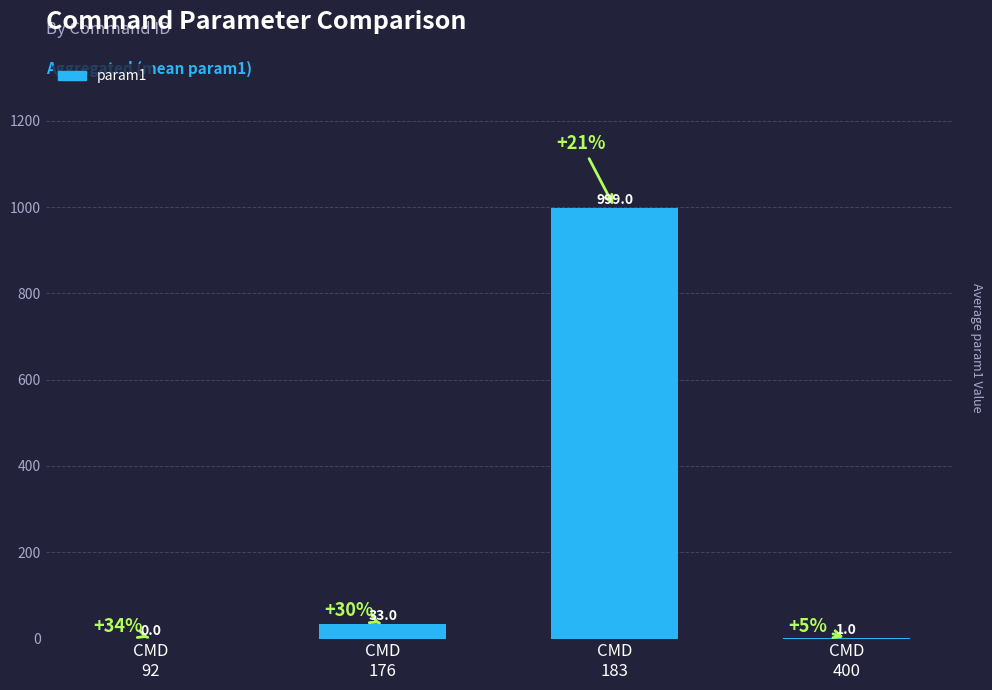

What is the sum of all values?

1033